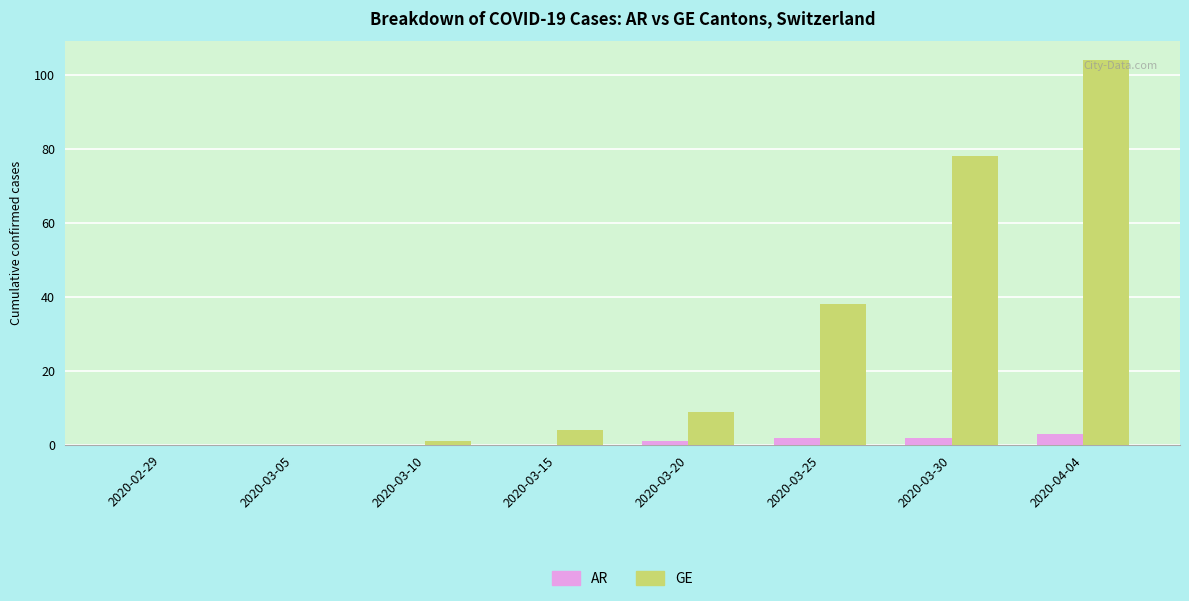

What is the difference between the GE values at 2020-03-10 and 2020-03-20?

8